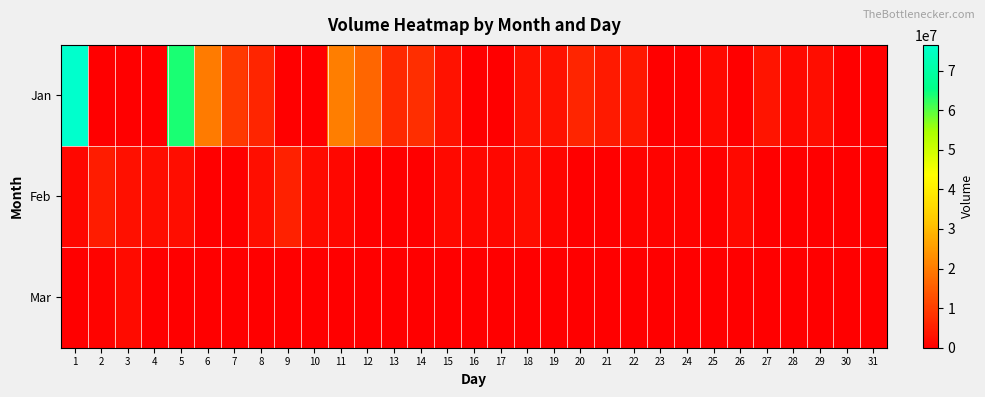

Between 7 and 27, which series saw the biggest shift?

Jan